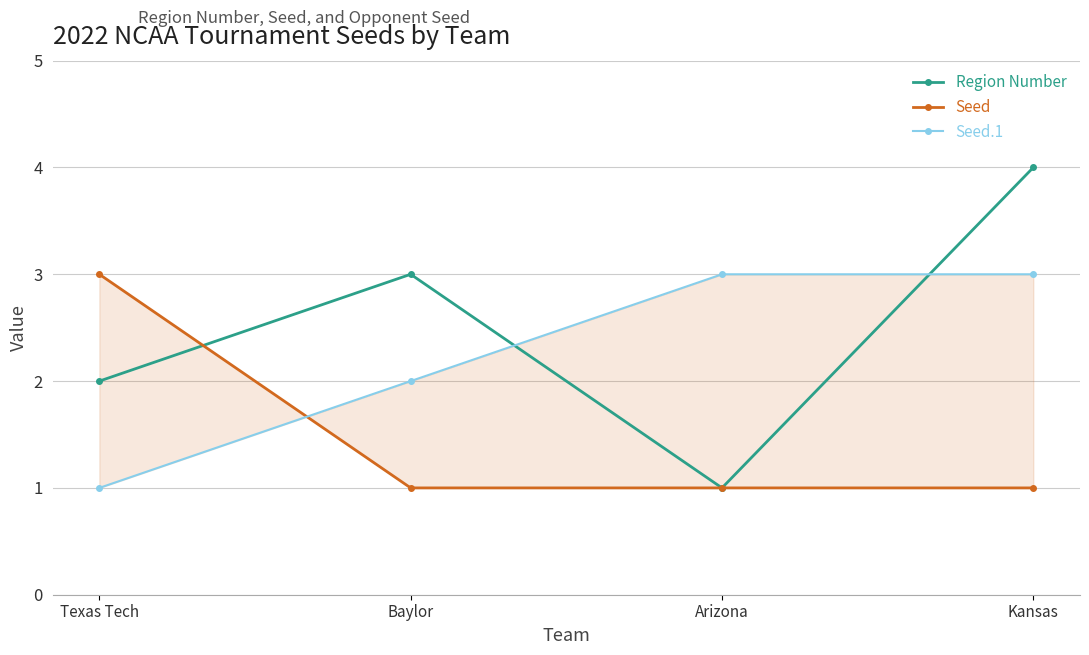

What is the total value across all series at Baylor?

6